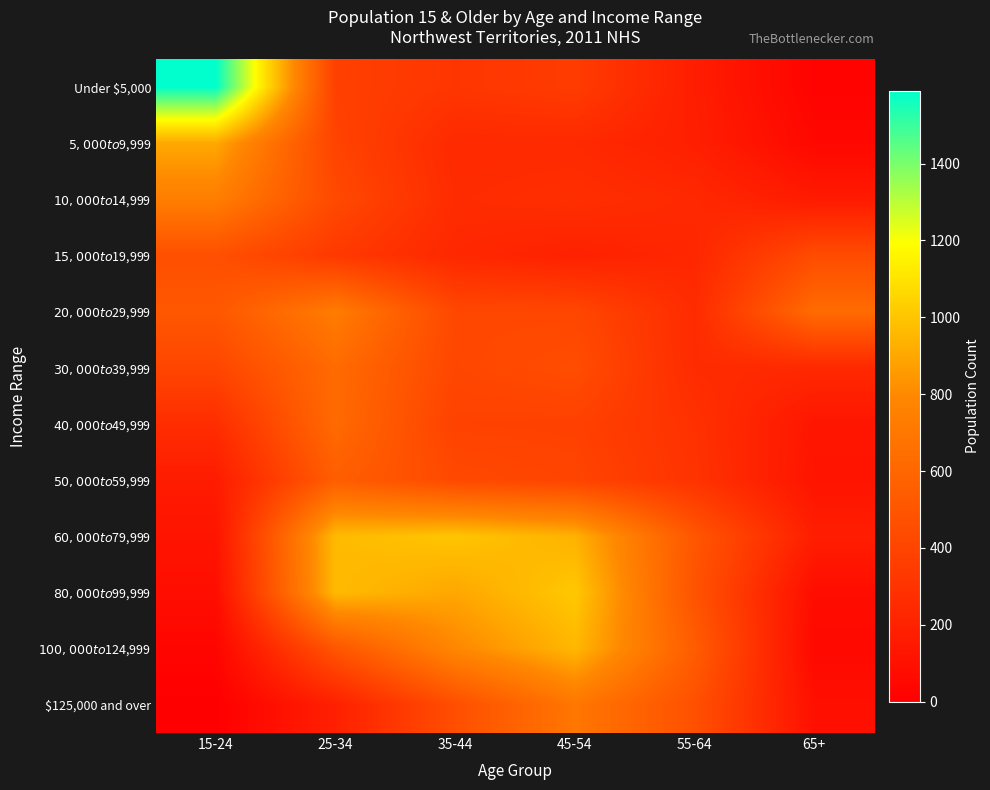

Which has a higher value, 35-44 or 55-64?

35-44